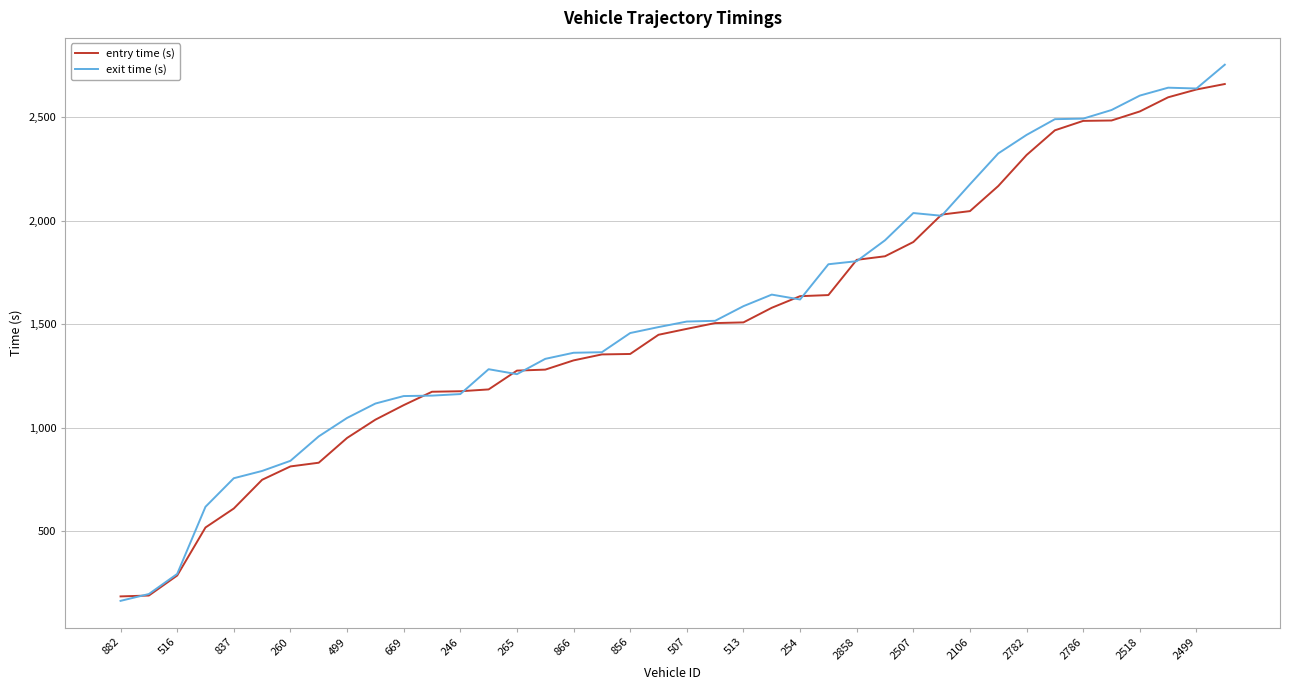

What is the maximum value for exit time (s)?

2751.9